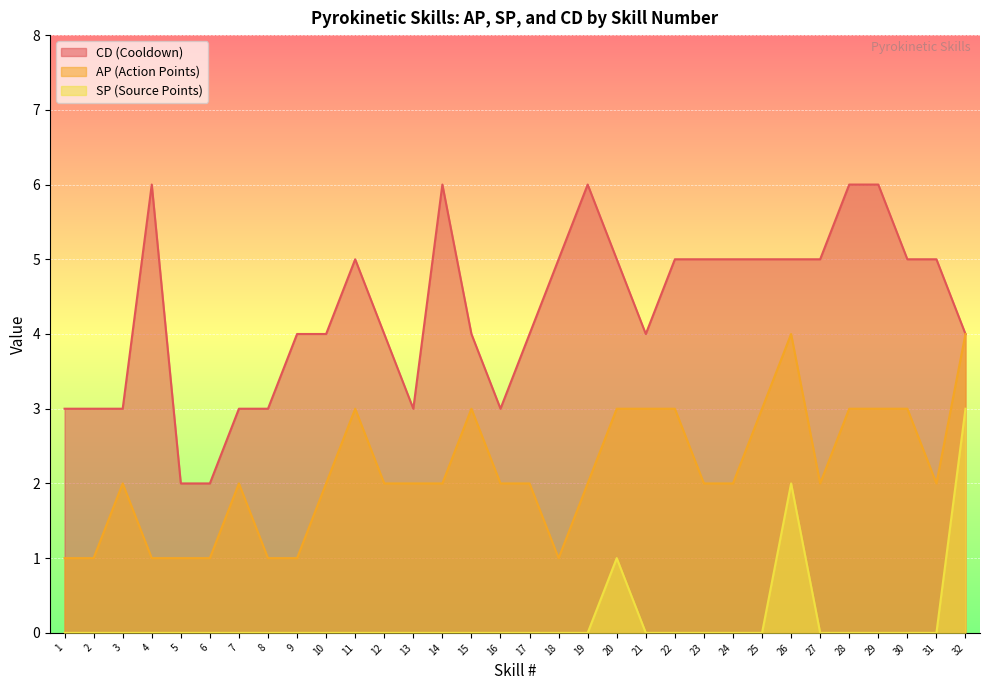

What are all the series names shown in the legend?

CD (Cooldown), AP (Action Points), SP (Source Points)